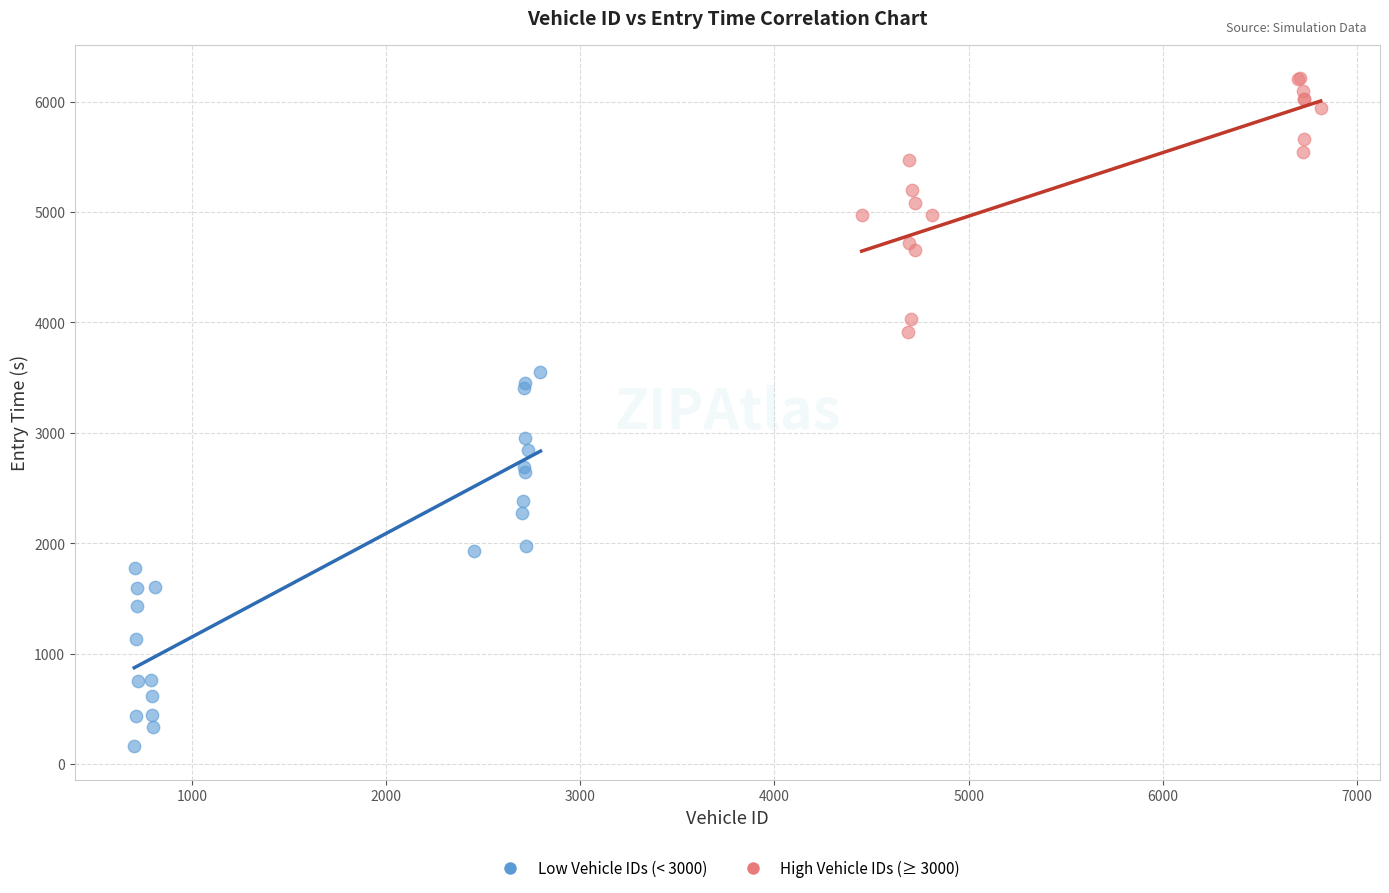

Which series has the largest Y range (max minus min)?

Low Vehicle IDs (< 3000)